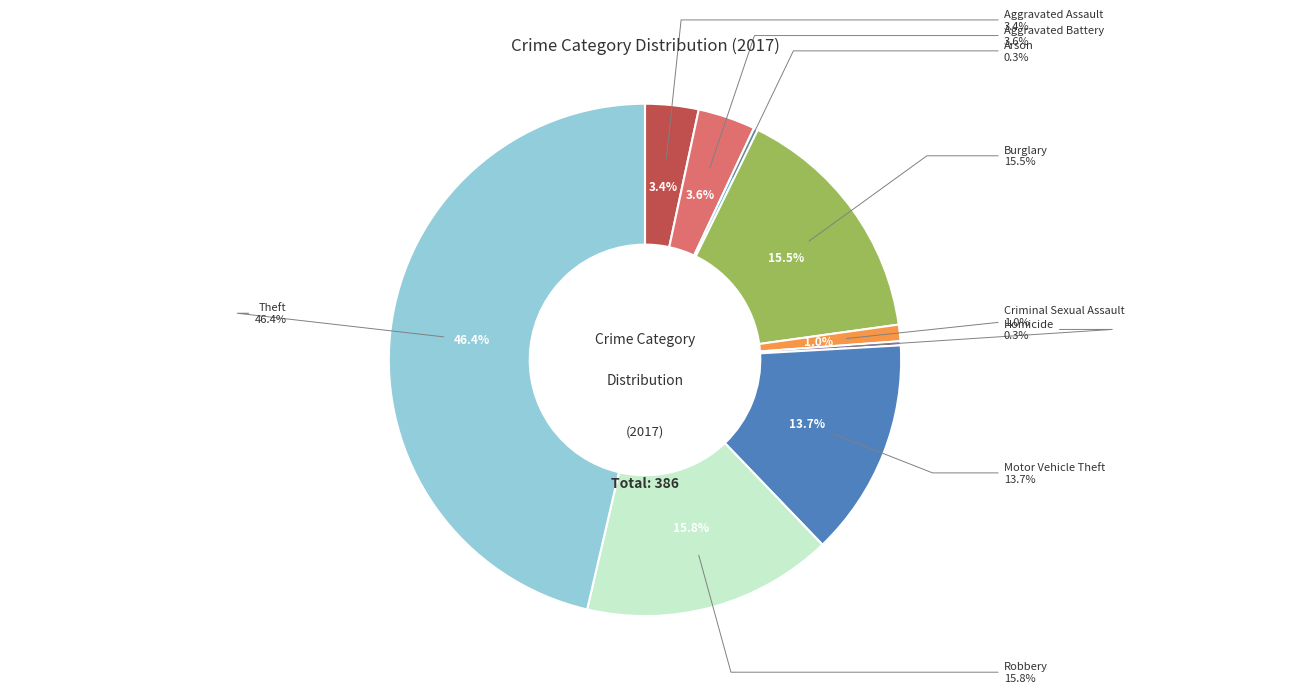

The Theft slice represents 46% of the pie. True or false?

True